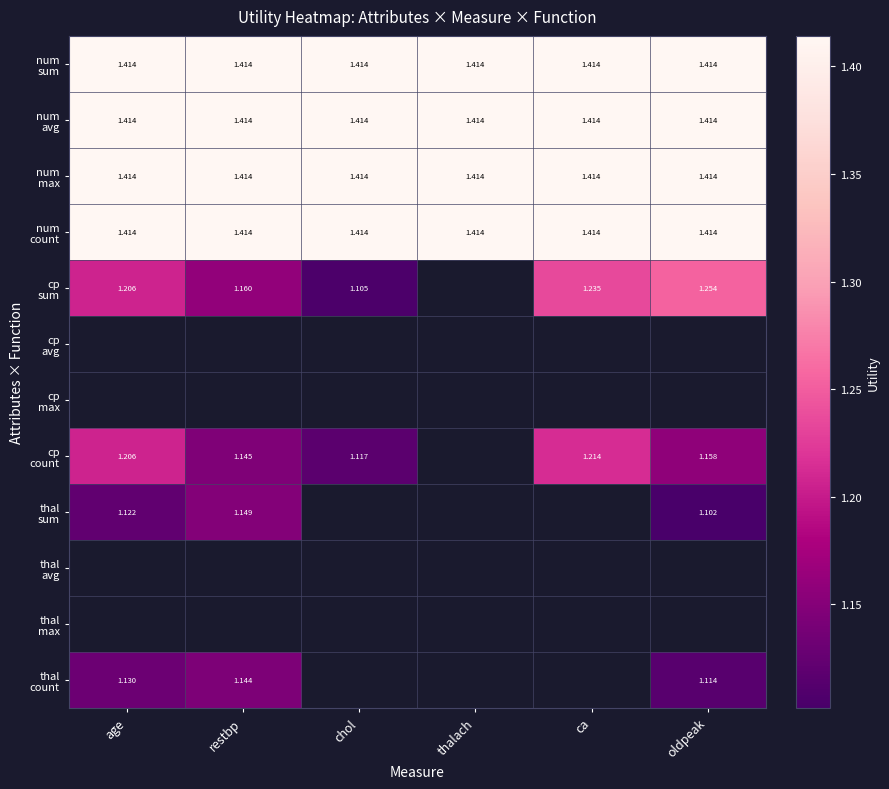

Which series has the widest spread of values?

cp sum